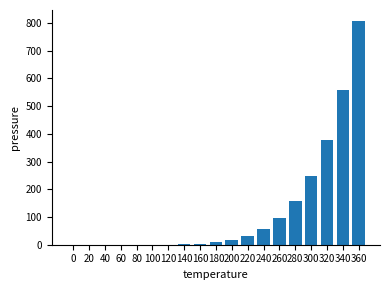

True or false: the data shows 57.0 at 240.

True